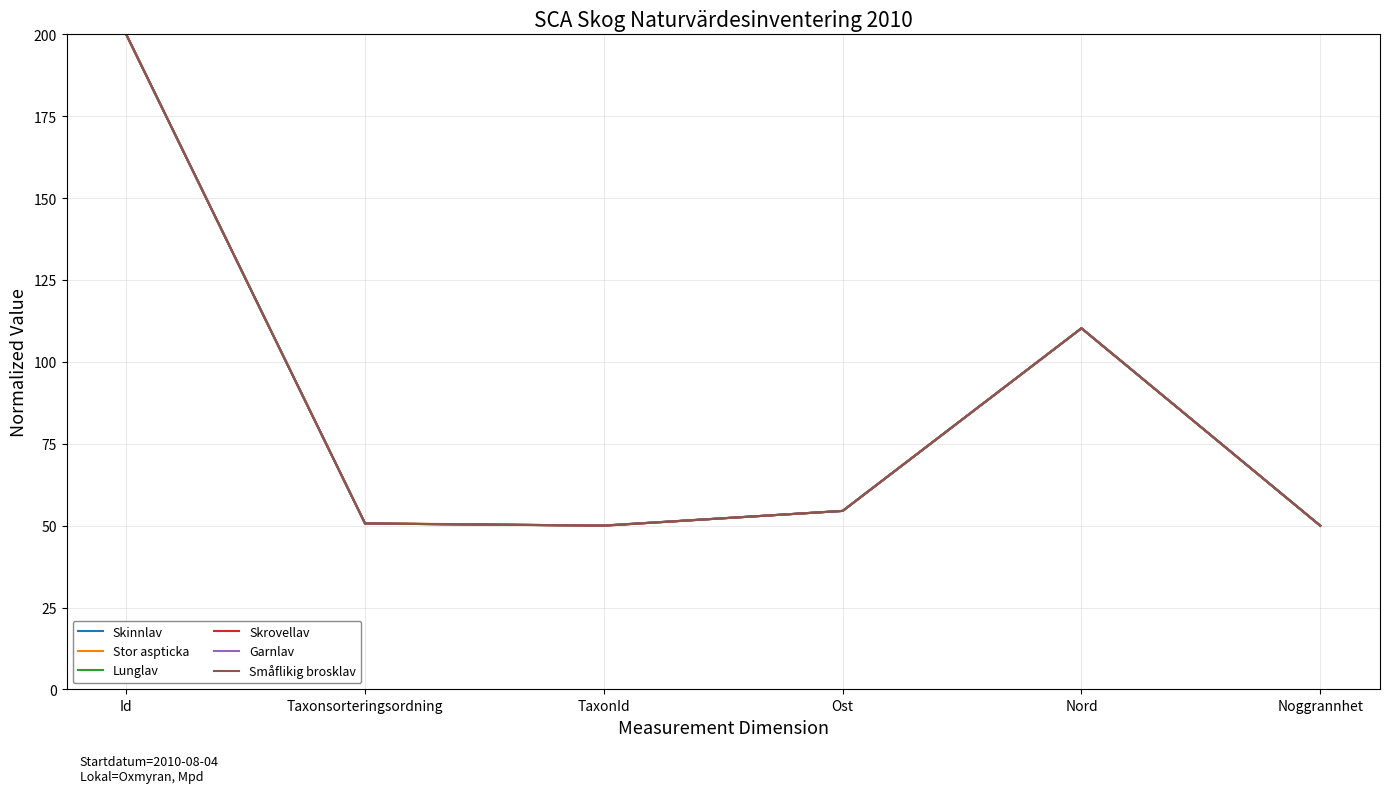

The value of Skinnlav at Id is 304.3. True or false?

False